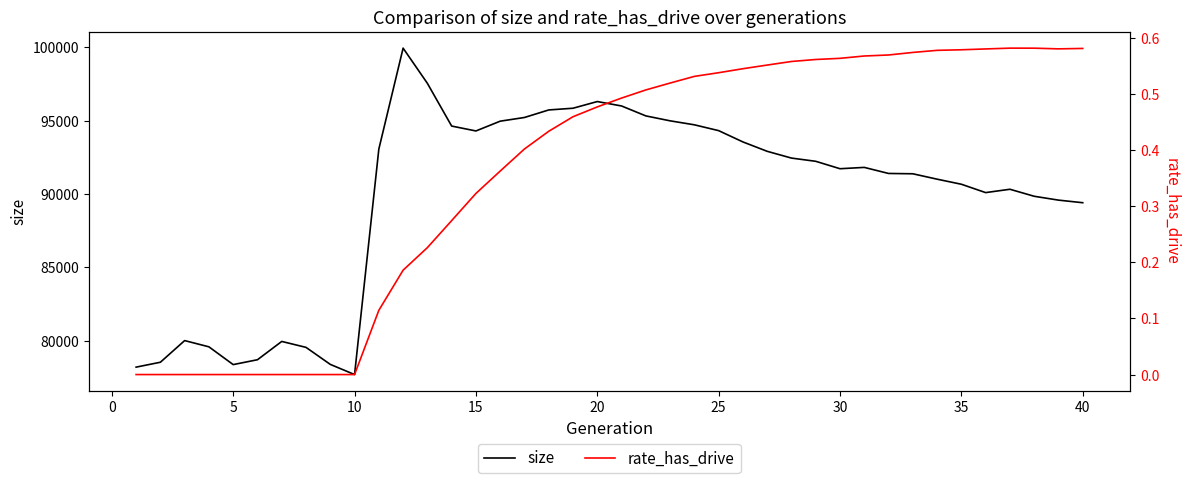

What is the minimum value for size?

77686